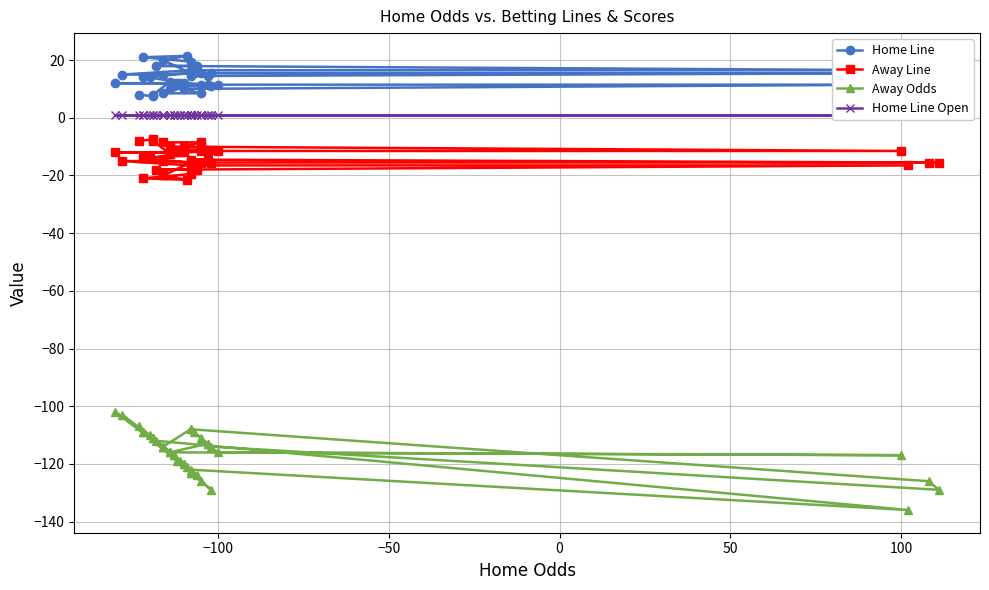

True or false: Away Odds and Home Line Open intersect in this chart.

False